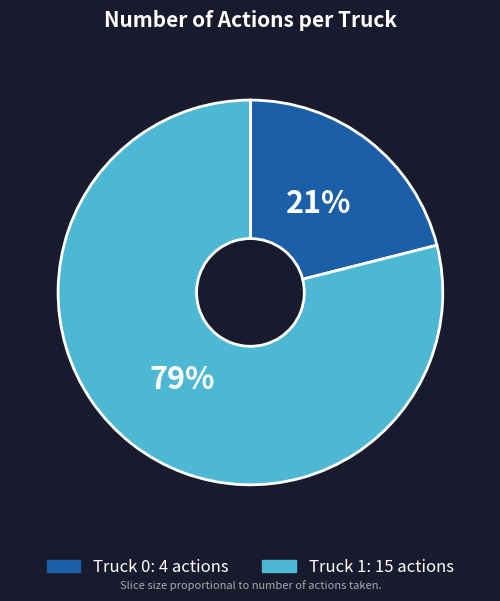

Which category has the smallest portion of the pie?

Truck 0